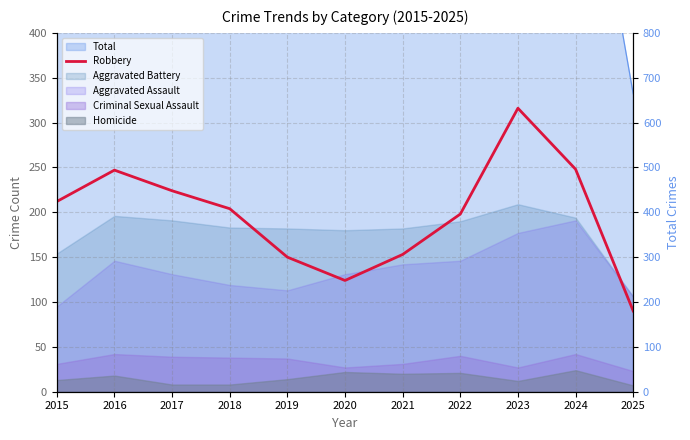

Reading left to right, what are all the values shown in this chart?

2015=212	2016=247	2017=224	2018=204	2019=150	2020=124	2021=153	2022=198	2023=316	2024=248	2025=90